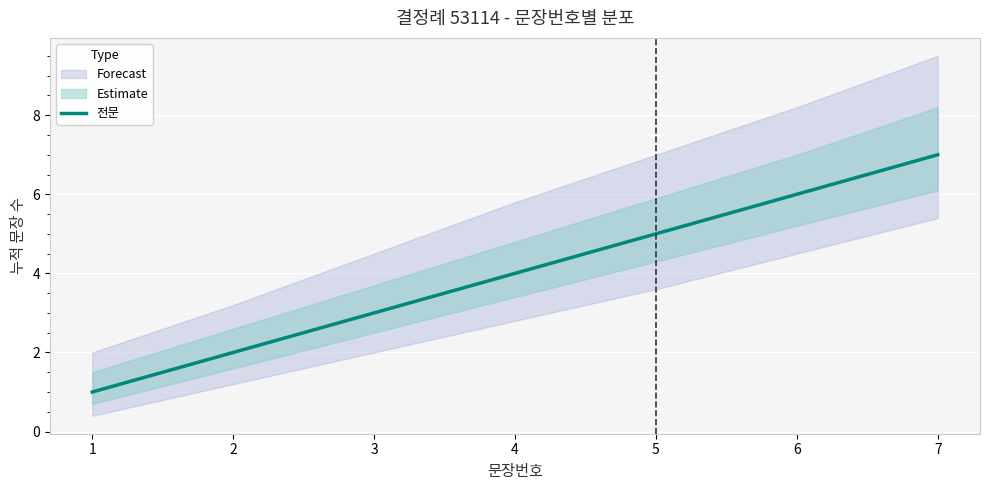

List the labels in order of 전문 value, smallest first.

1, 2, 3, 4, 5, 6, 7